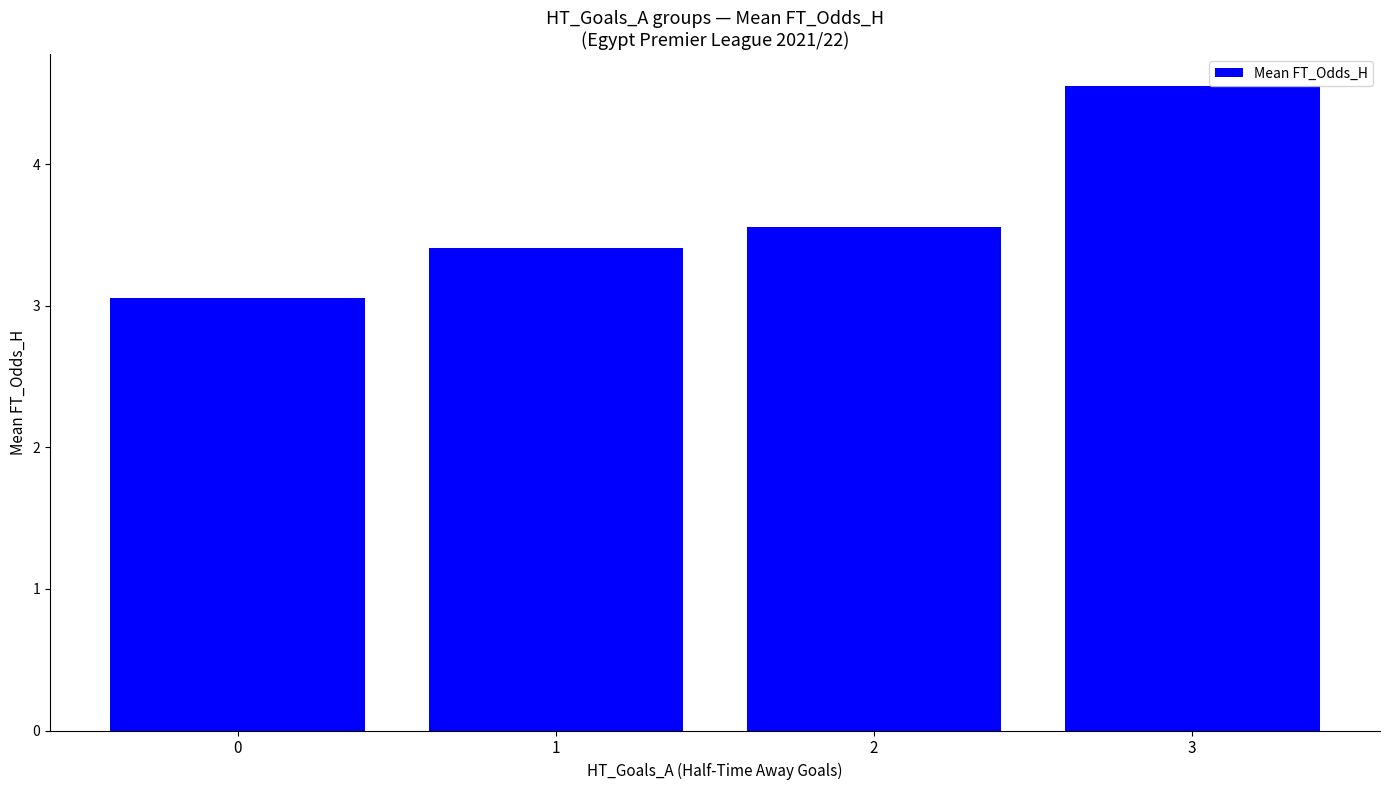

Rank the categories by value from highest to lowest.

3, 2, 1, 0